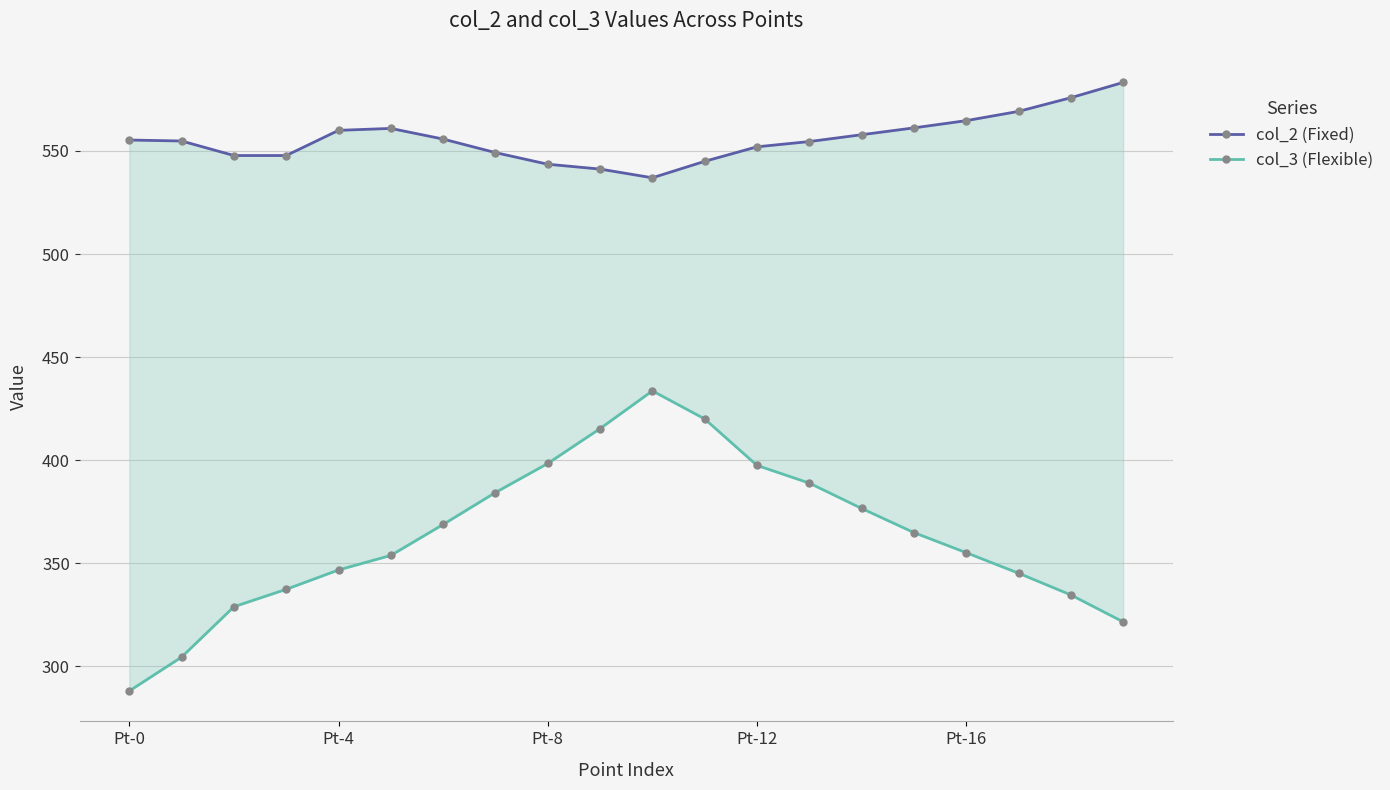

Which series has the largest total across all categories?

col_2 (Fixed)